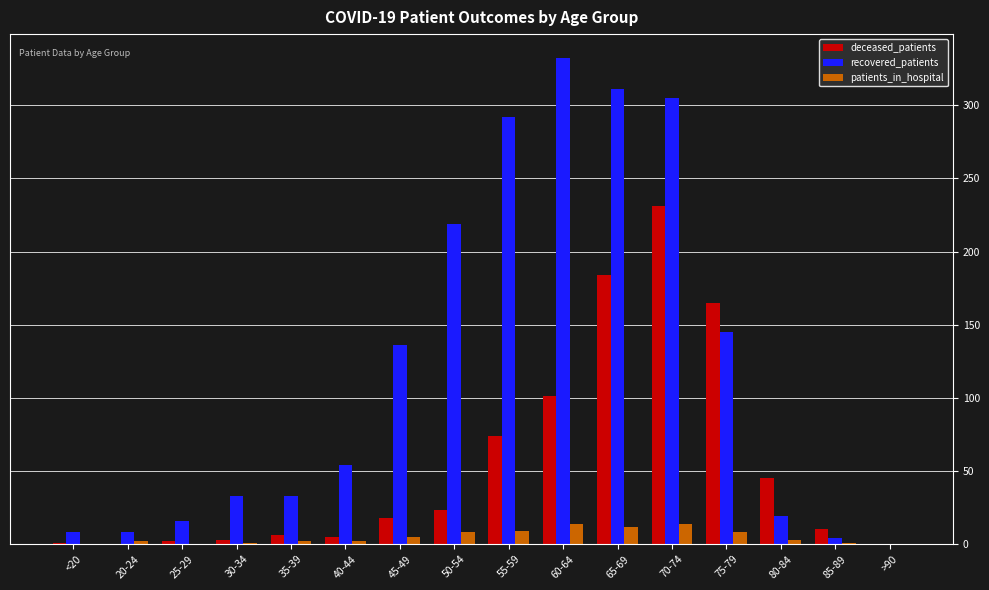

At which label is deceased_patients closest to 115?

60-64